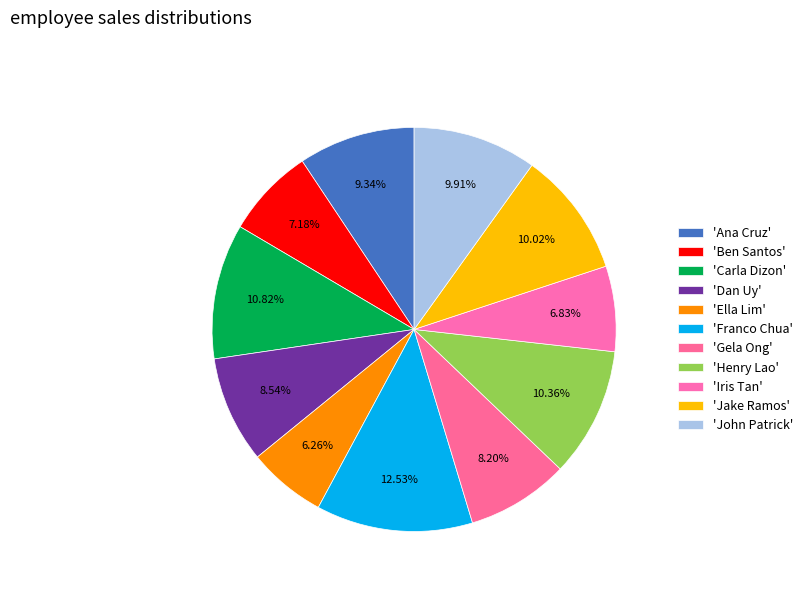

Which category has the smallest portion of the pie?

Ella Lim